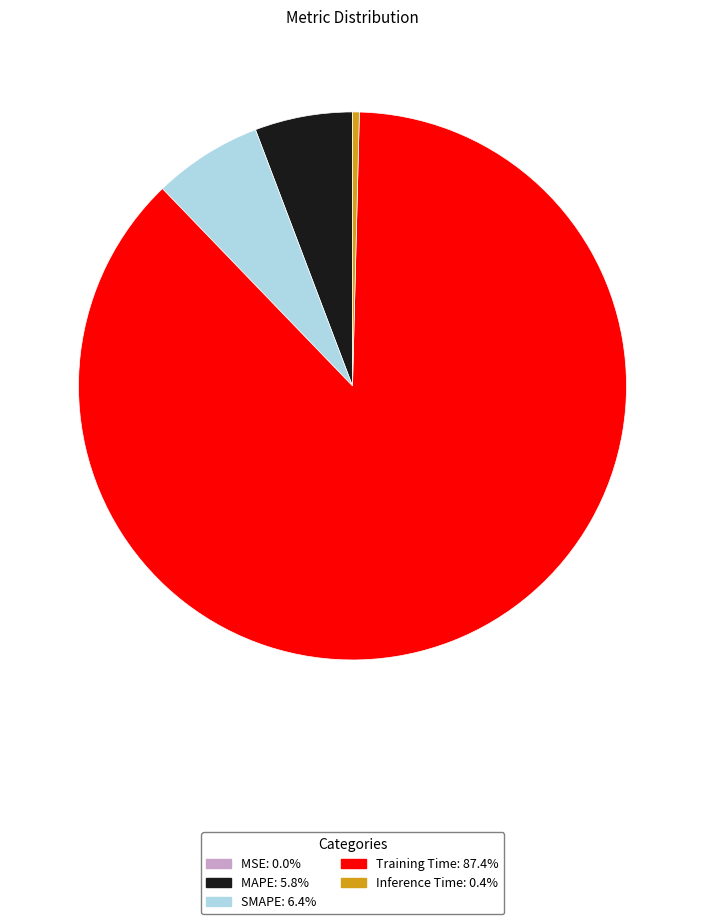

Which slice is the largest?

Training Time